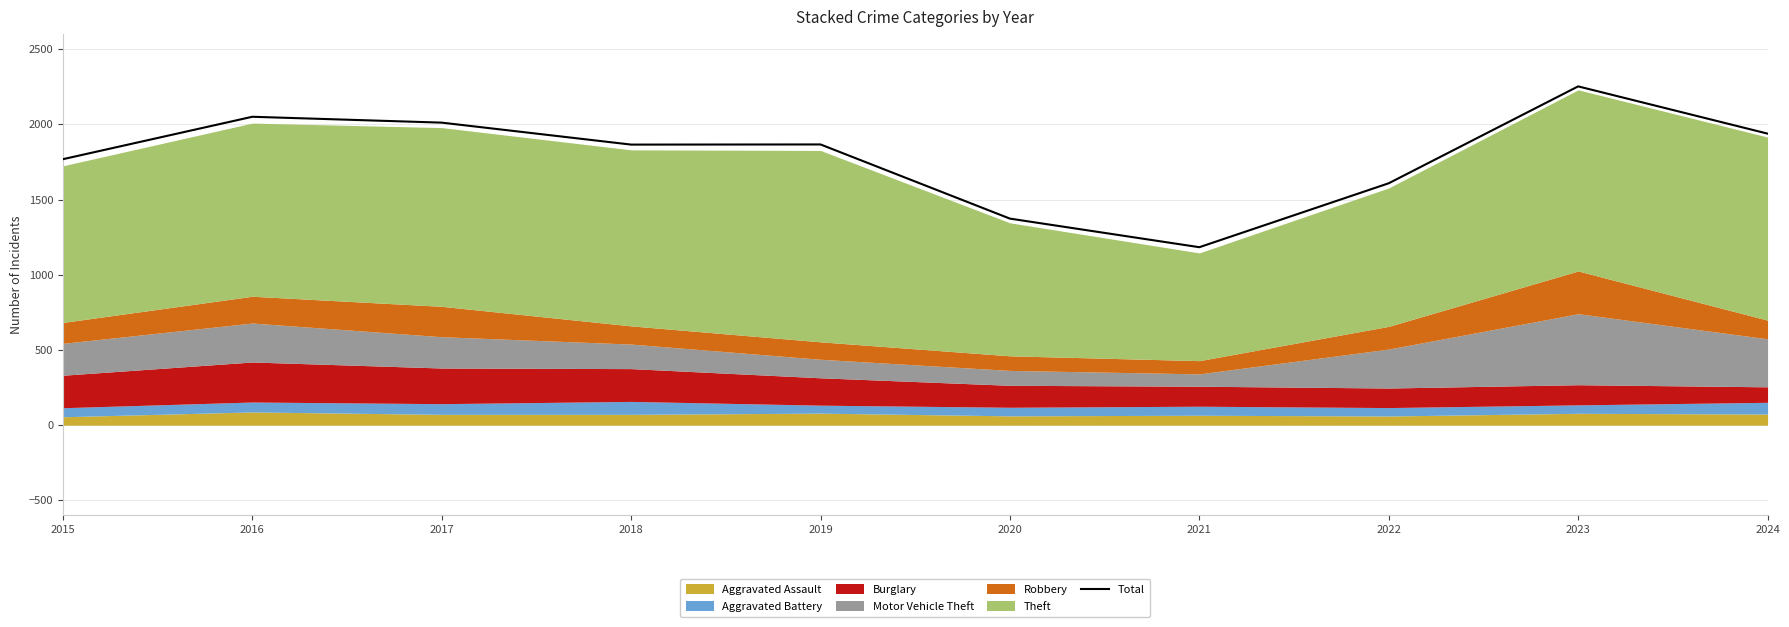

What is the difference between the maximum and second lowest values?

879